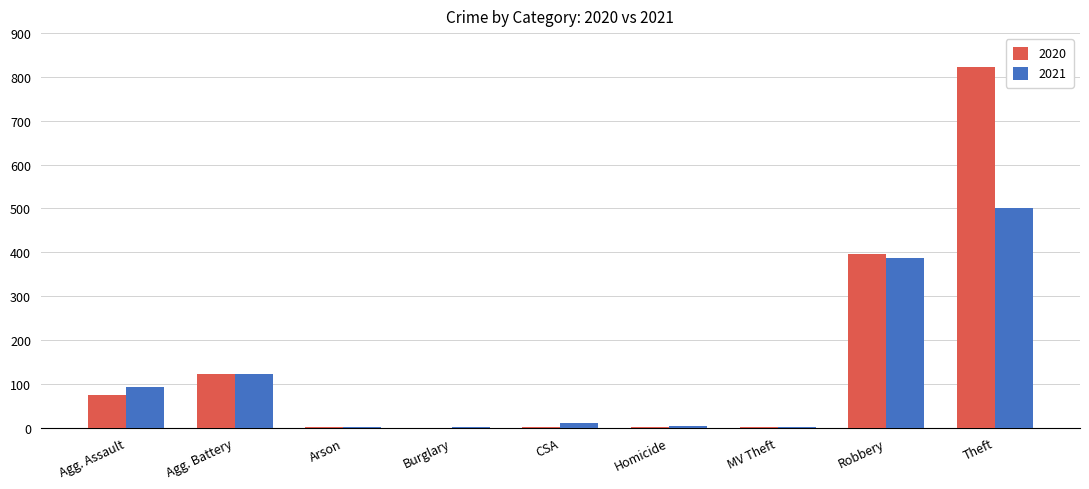

What is the approximate value of 2021 at Agg. Battery?

123